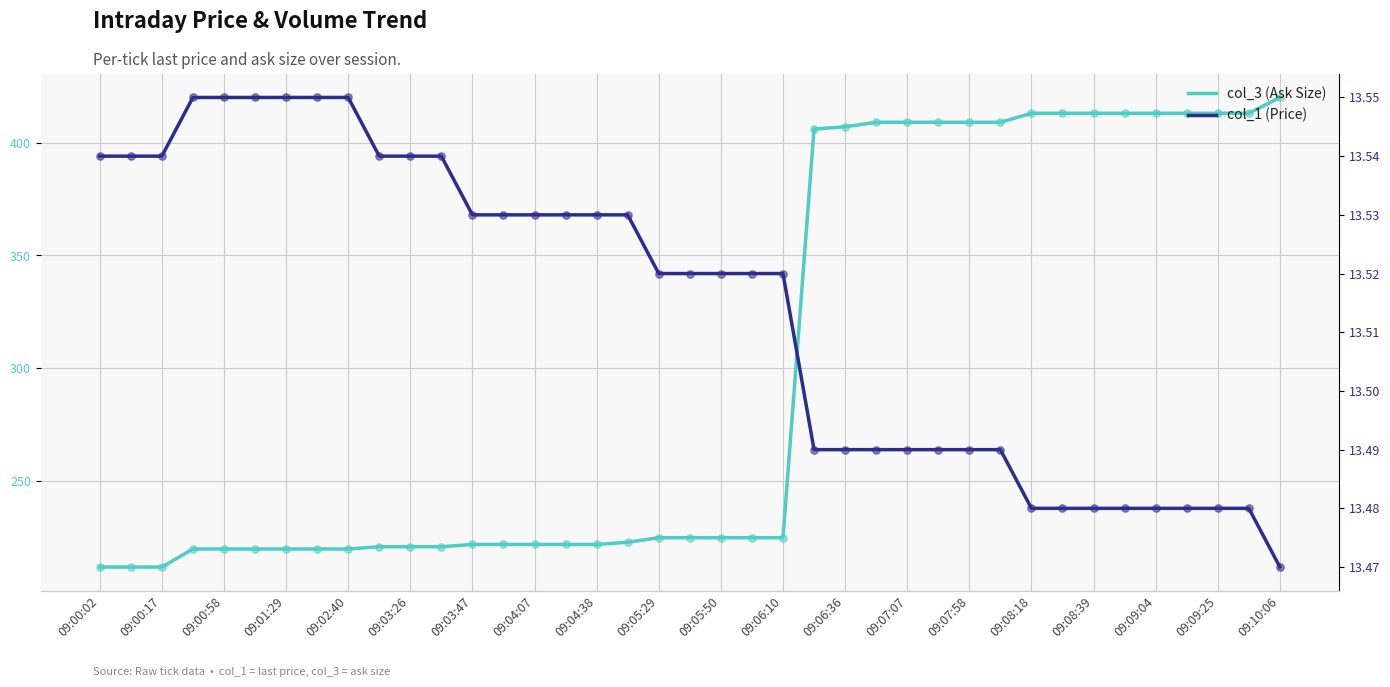

Which series has the widest spread of Y values?

col_3 (Ask Size)